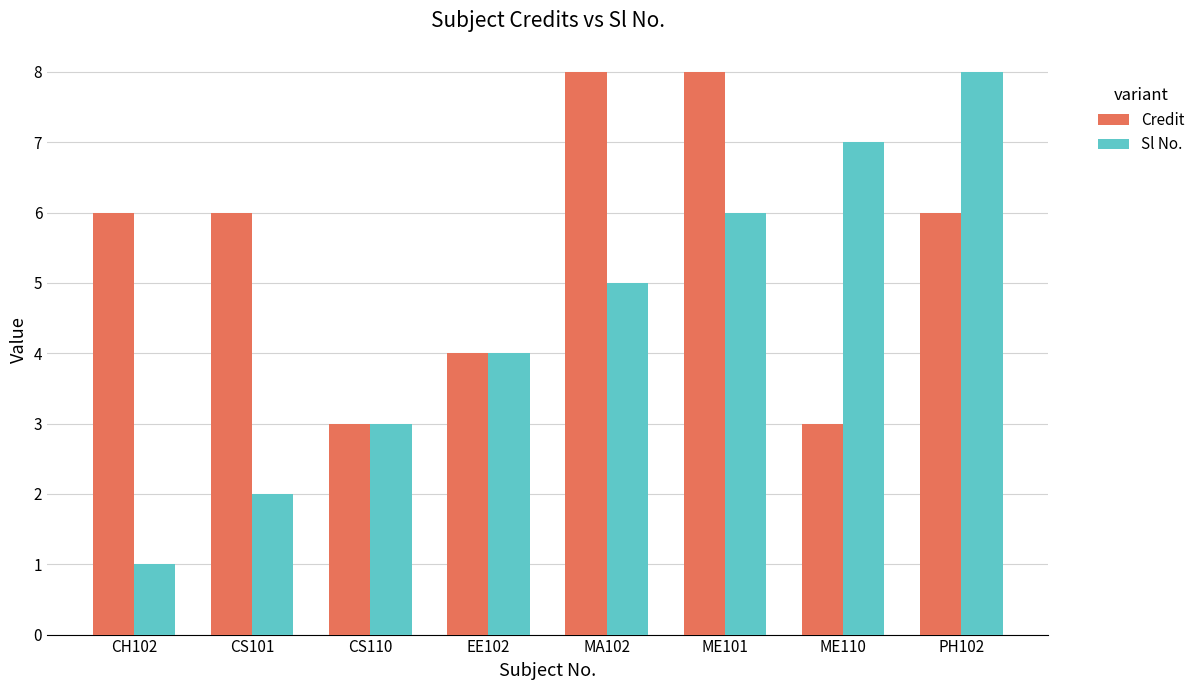

Reading left to right, what are all the values shown in this chart?

Credit: CH102=6	CS101=6	CS110=3	EE102=4	MA102=8	ME101=8	ME110=3	PH102=6
Sl No.: CH102=1	CS101=2	CS110=3	EE102=4	MA102=5	ME101=6	ME110=7	PH102=8